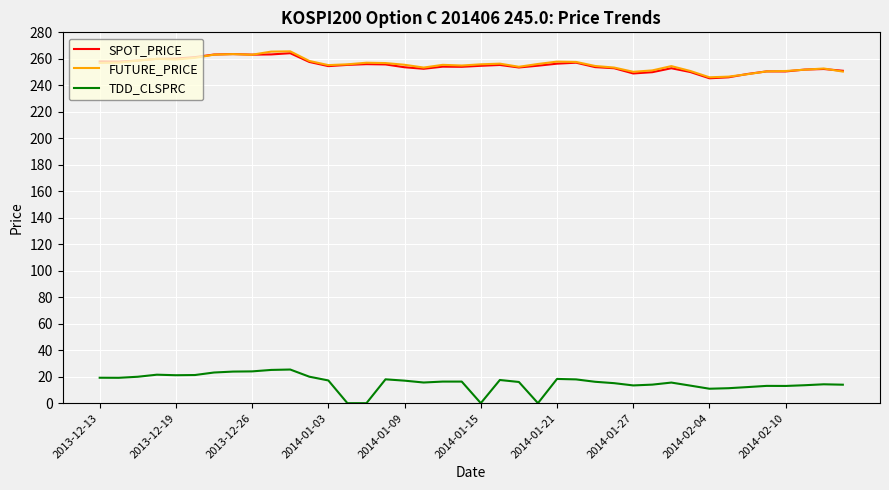

True or false: SPOT_PRICE and TDD_CLSPRC intersect in this chart.

False